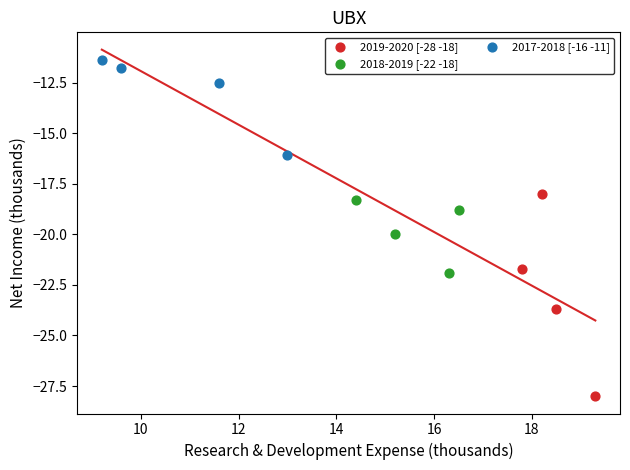

Which series has the widest spread of Y values?

2019-2020 [-28 -18]